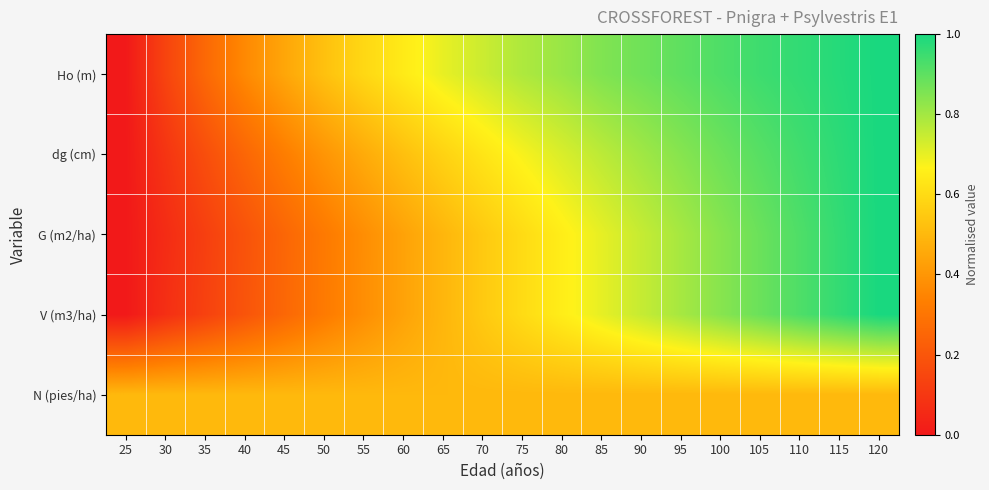

List the series in order of their peak value, lowest first.

N (pies/ha), Ho (m), dg (cm), G (m2/ha), V (m3/ha)